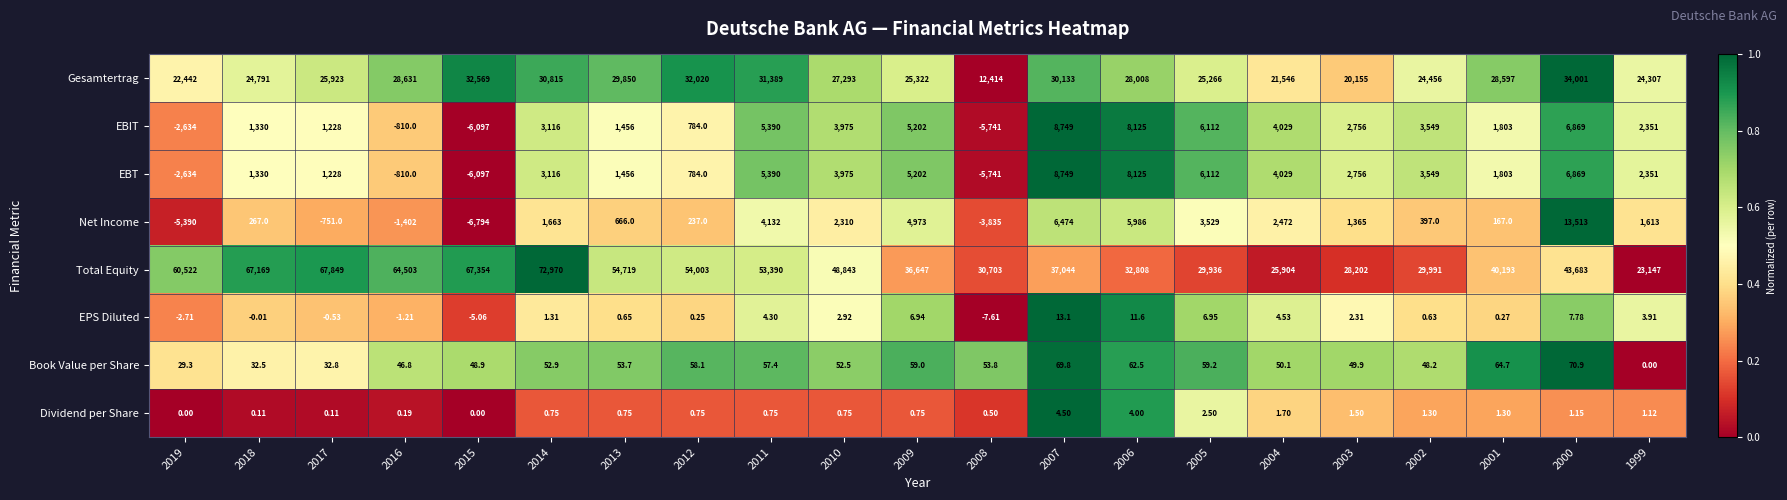

Which series has the largest total across all categories?

Total Equity